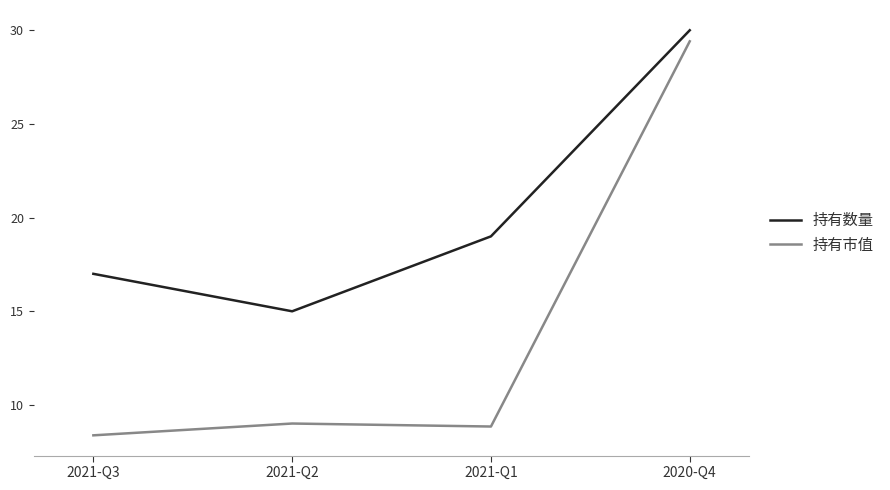

True or false: 持有市值 and 持有数量 cross at least once.

False